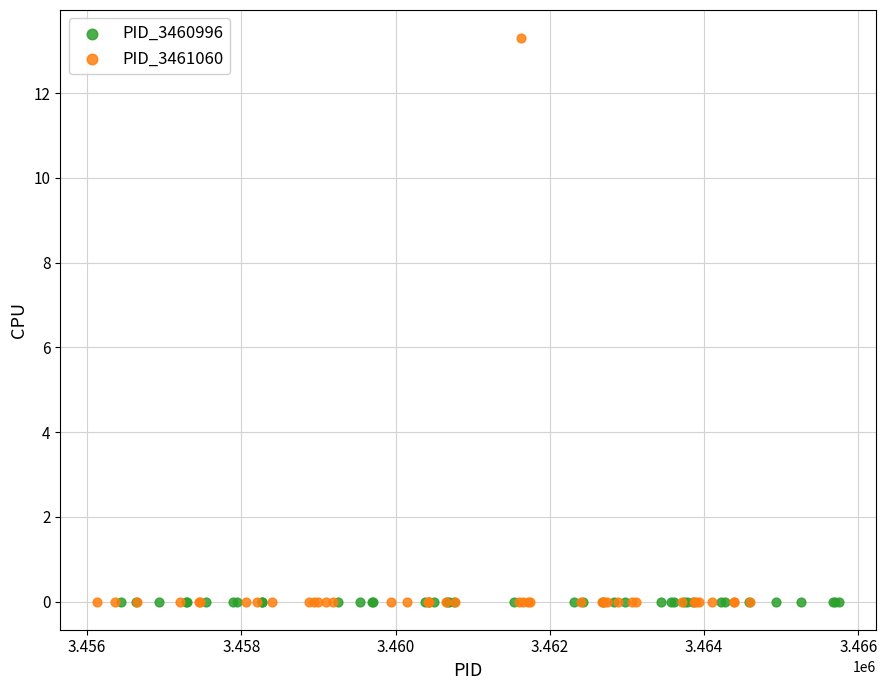

Which series contains the highest Y value?

PID_3461060